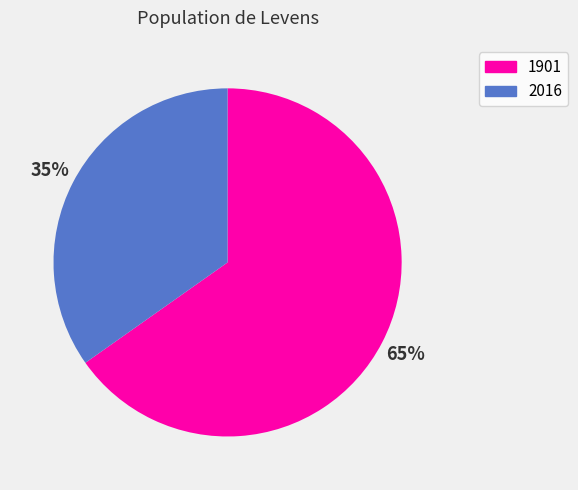

To the nearest percent, what is the difference between the 1901 and 2016 slice percentages?

30%